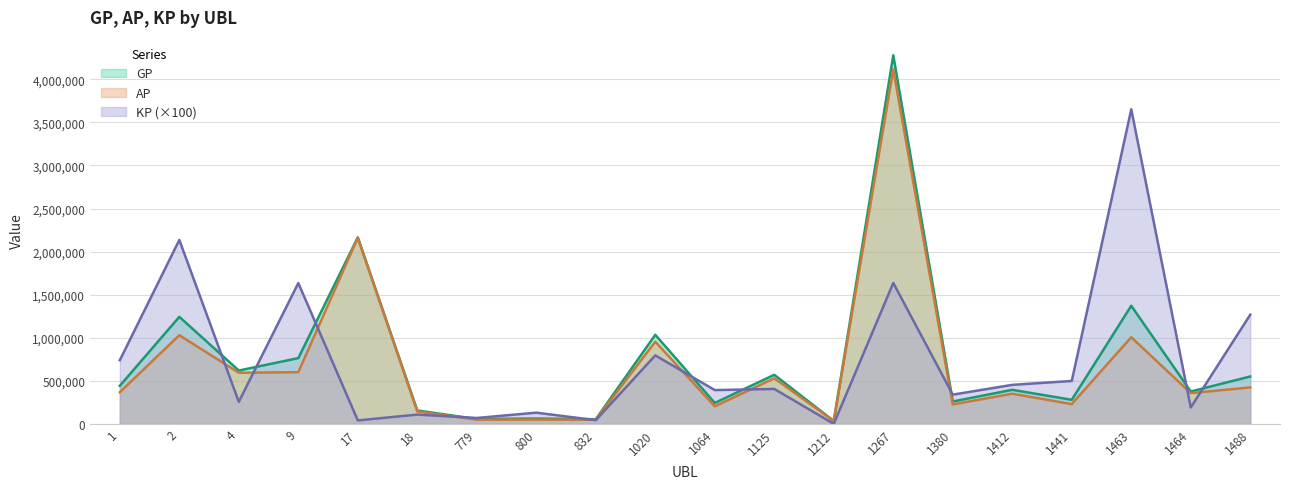

Does the chart display data point markers on the line(s)?

No